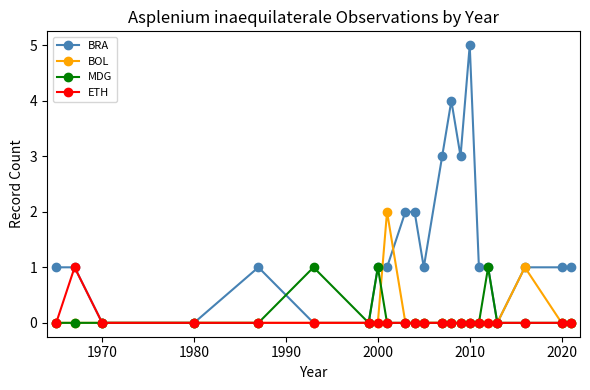

What is the value of the BOL point at the 9th from the left?

2